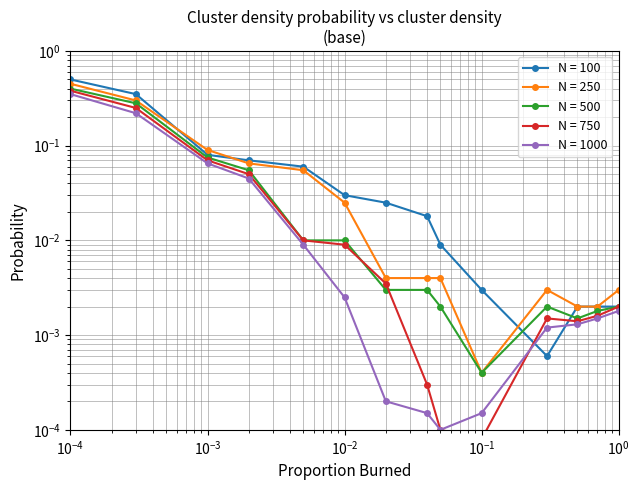

True or false: N = 250 and N = 750 intersect in this chart.

False